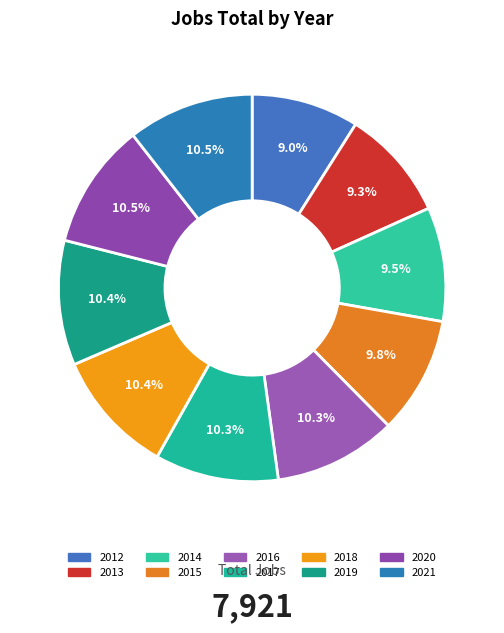

To the nearest percent, what is the difference between the largest and smallest slice percentages?

2%